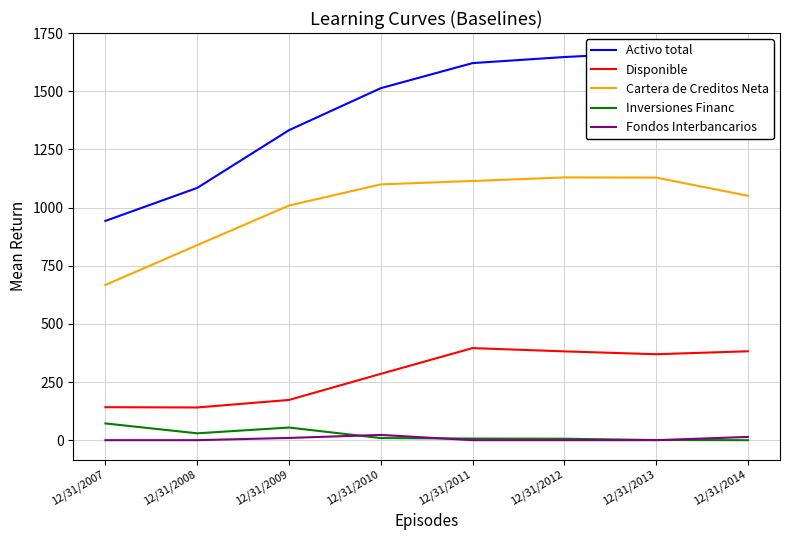

What are all the series names shown in the legend?

Activo total, Disponible, Cartera de Creditos Neta, Inversiones Financ, Fondos Interbancarios